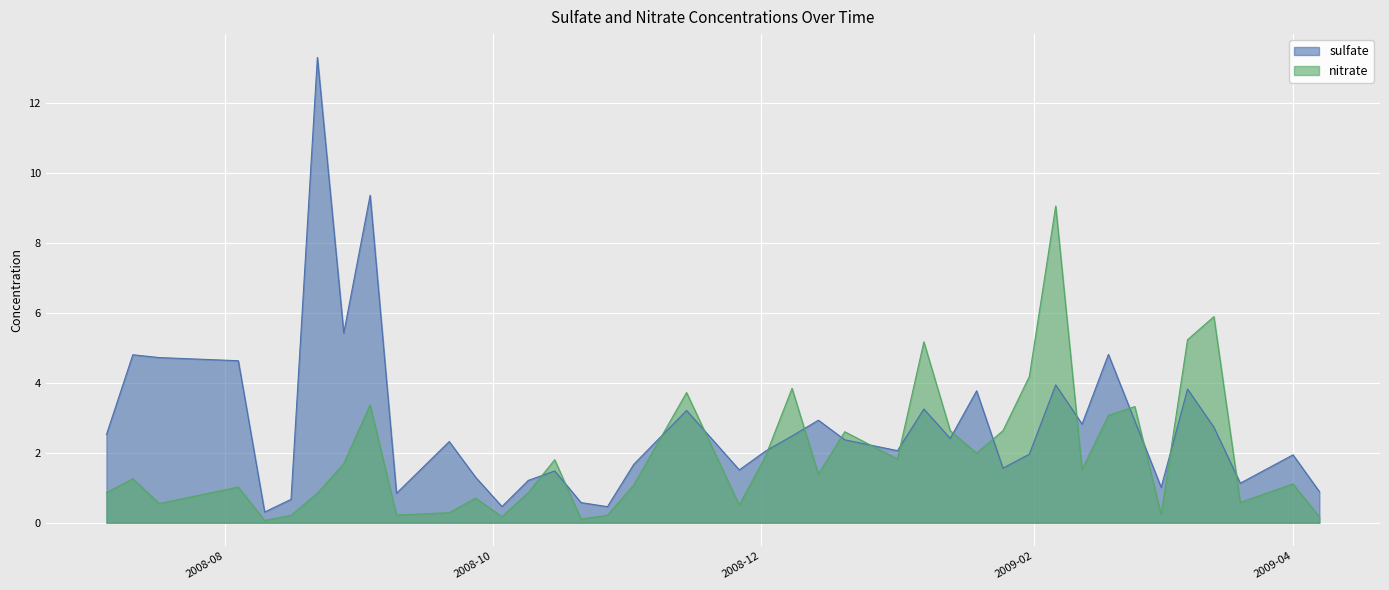

How many times do sulfate and nitrate cross each other?

16